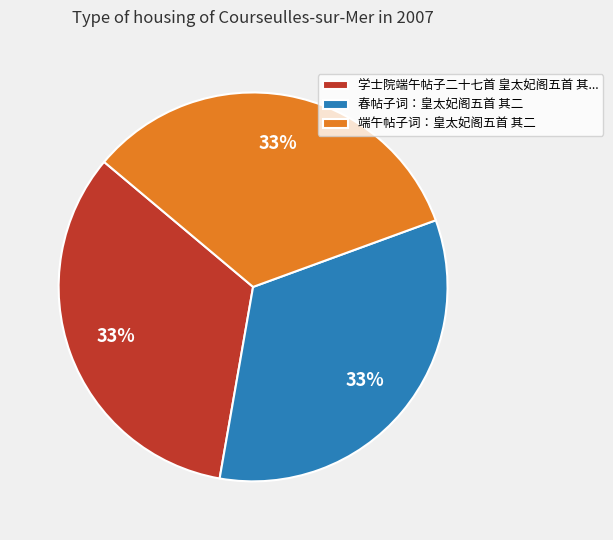

Is there any slice that represents more than half of the pie?

No